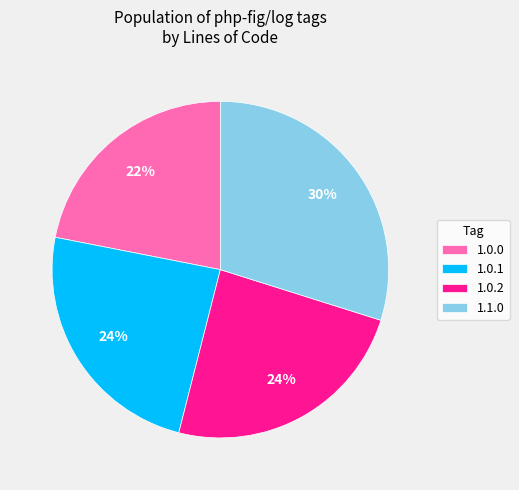

How many segments does this pie chart have?

4